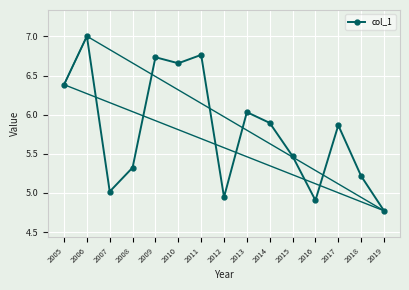

What is the value of the 4th point from the left?

5.3